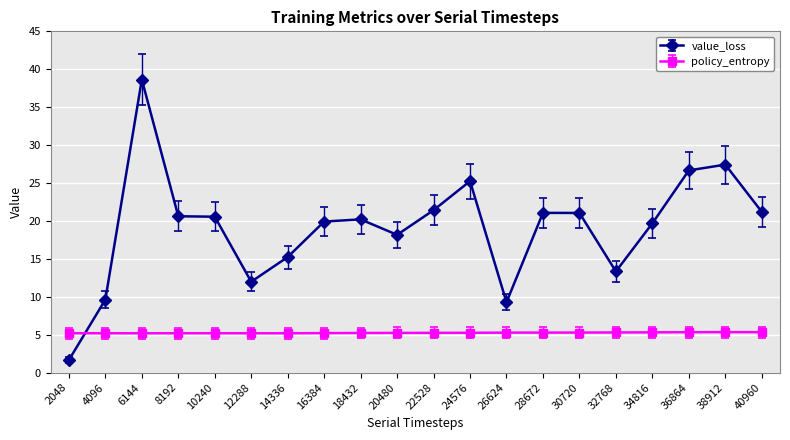

True or false: policy_entropy has a value of 7.7 at 14336.

False